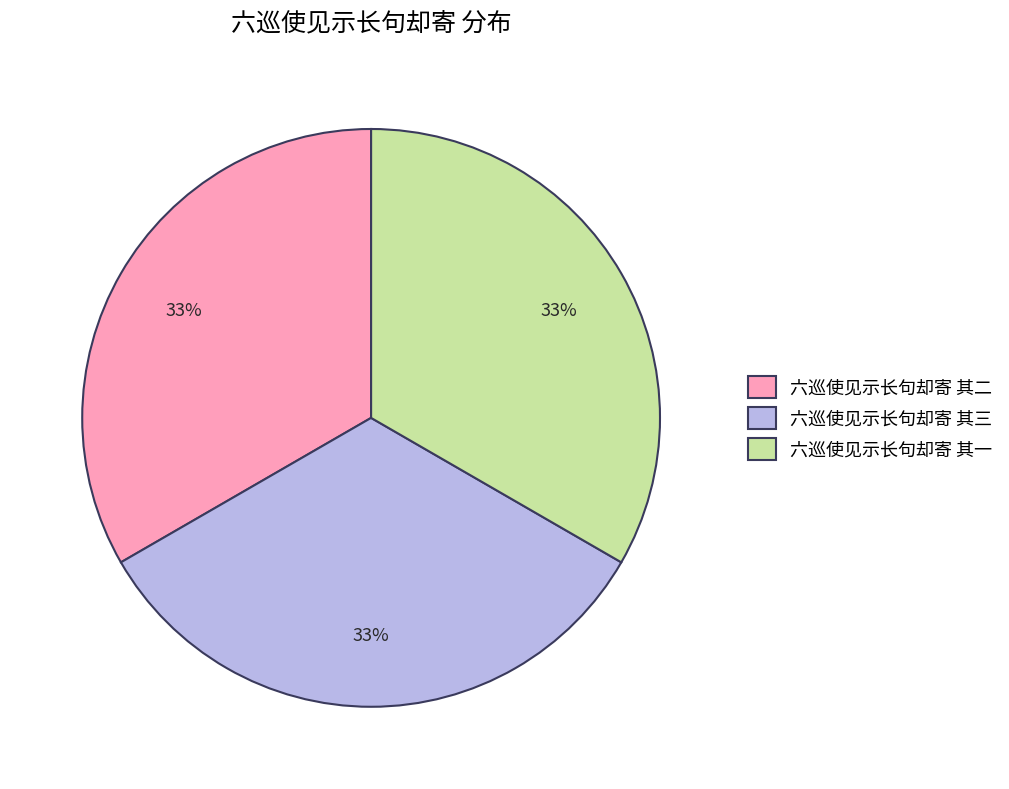

To the nearest percent, what portion does 六巡使见示长句却寄 其一 represent?

33%